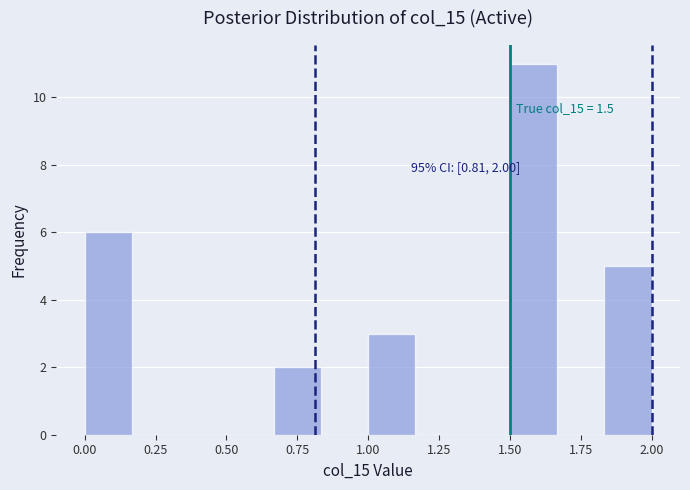

Read against the x-axis, roughly where is the centre of the tallest bar?

1.60